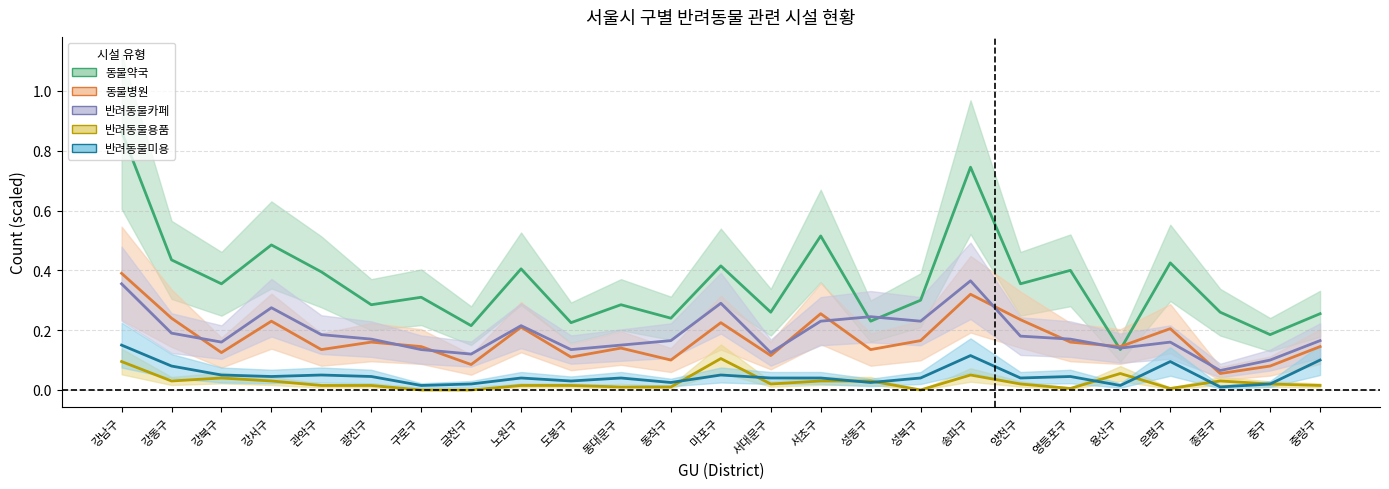

Rank the series at 동대문구 from lowest to highest value.

반려동물용품, 반려동물미용, 동물병원, 반려동물카페, 동물약국